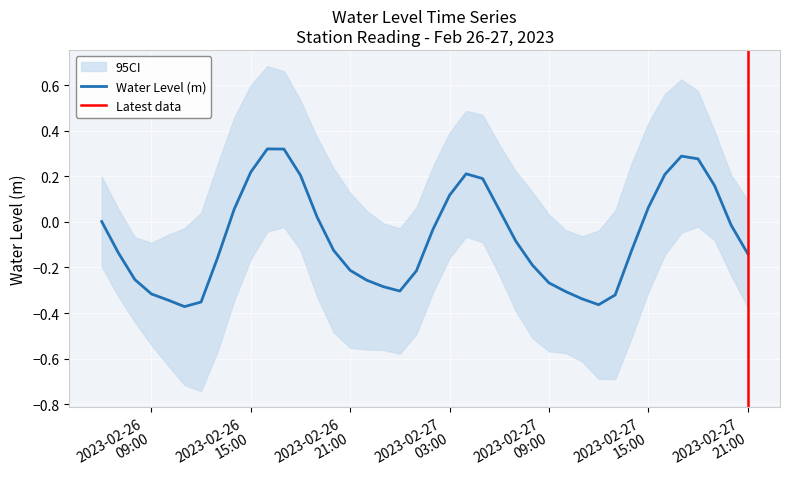

What is the maximum value shown in the chart?

0.3